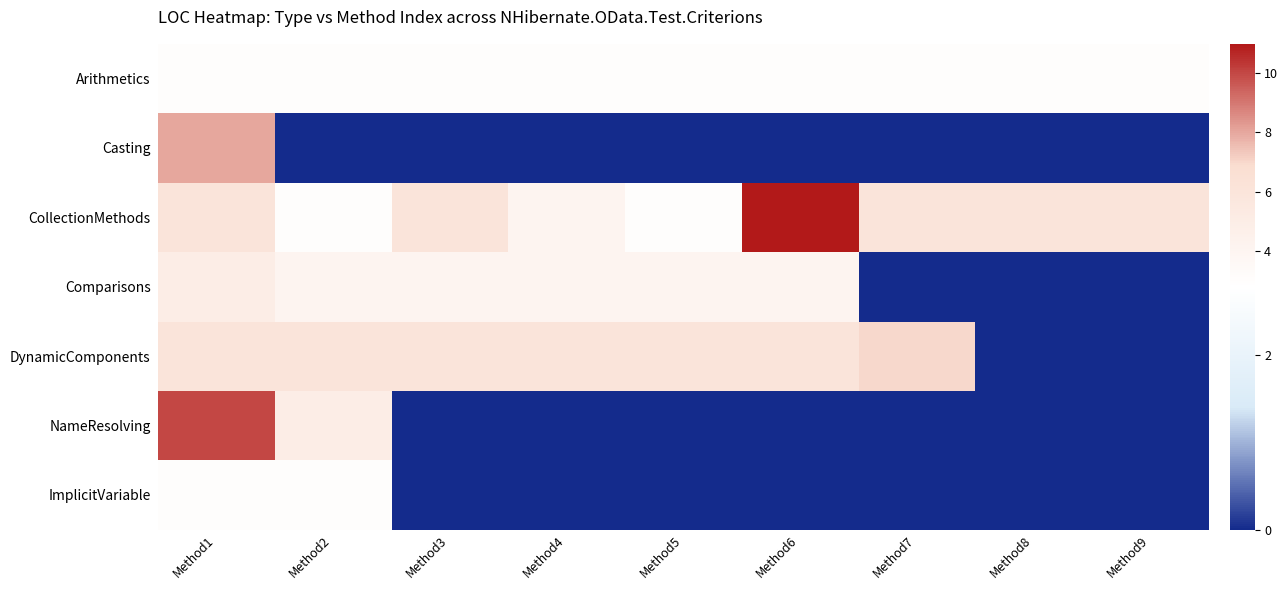

Reading right to left, list all the values displayed in this chart.

Arithmetics: Method9=3	Method8=3	Method7=3	Method6=3	Method5=3	Method4=3	Method3=3	Method2=3	Method1=3
Casting: Method9=0	Method8=0	Method7=0	Method6=0	Method5=0	Method4=0	Method3=0	Method2=0	Method1=8
CollectionMethods: Method9=6	Method8=6	Method7=6	Method6=11	Method5=3	Method4=4	Method3=6	Method2=3	Method1=6
Comparisons: Method9=0	Method8=0	Method7=0	Method6=4	Method5=4	Method4=4	Method3=4	Method2=4	Method1=5
DynamicComponents: Method9=0	Method8=0	Method7=7	Method6=6	Method5=6	Method4=6	Method3=6	Method2=6	Method1=6
NameResolving: Method9=0	Method8=0	Method7=0	Method6=0	Method5=0	Method4=0	Method3=0	Method2=5	Method1=10
ImplicitVariable: Method9=0	Method8=0	Method7=0	Method6=0	Method5=0	Method4=0	Method3=0	Method2=3	Method1=3